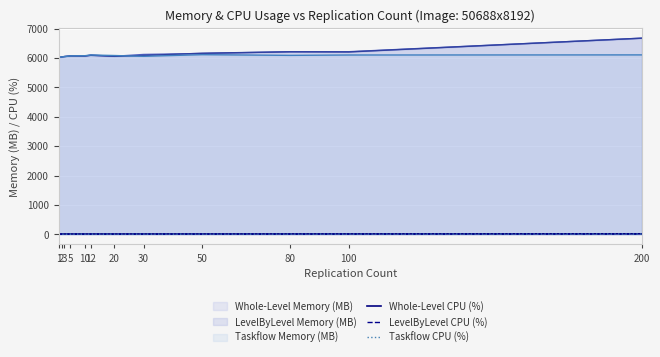

Between 80 and 200, which is larger?

200